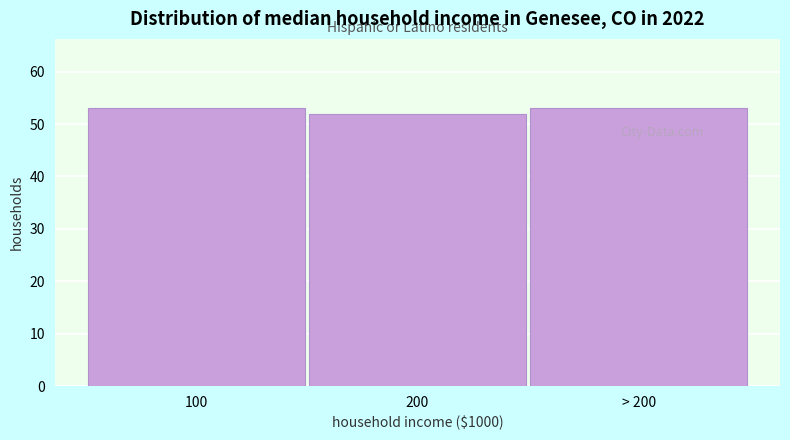

Reading right to left, extract all data points from this chart.

> 200=53	200=52	100=53